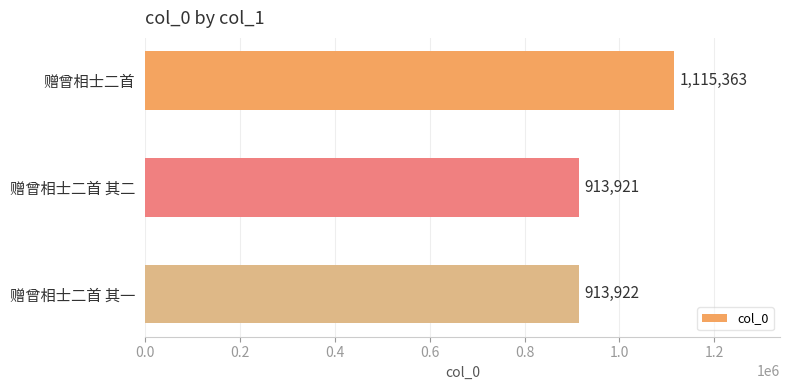

Rank the categories by value from highest to lowest.

赠曾相士二首, 赠曾相士二首 其一, 赠曾相士二首 其二